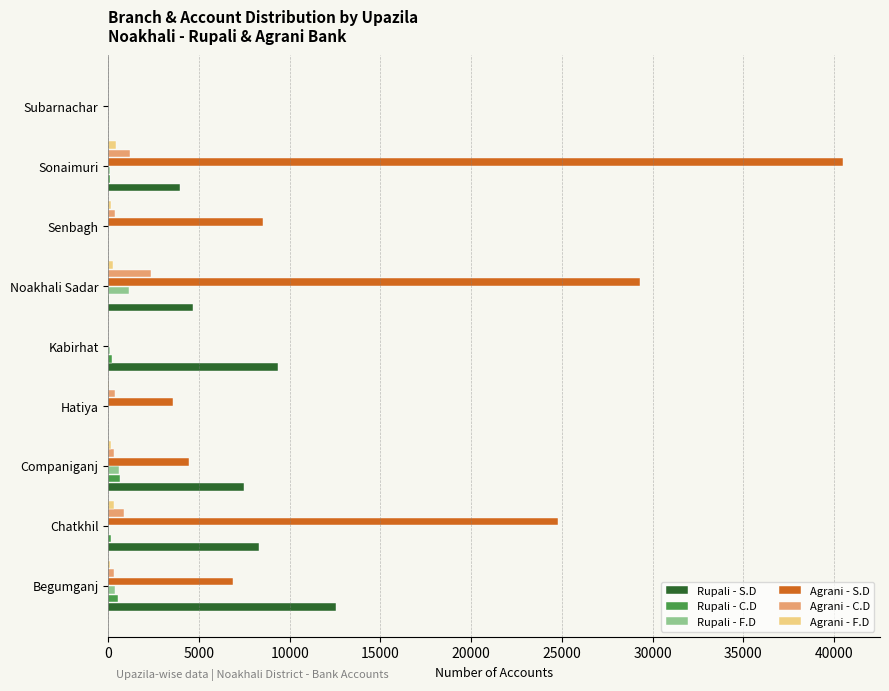

What is the sum of all Rupali - S.D values?

46323